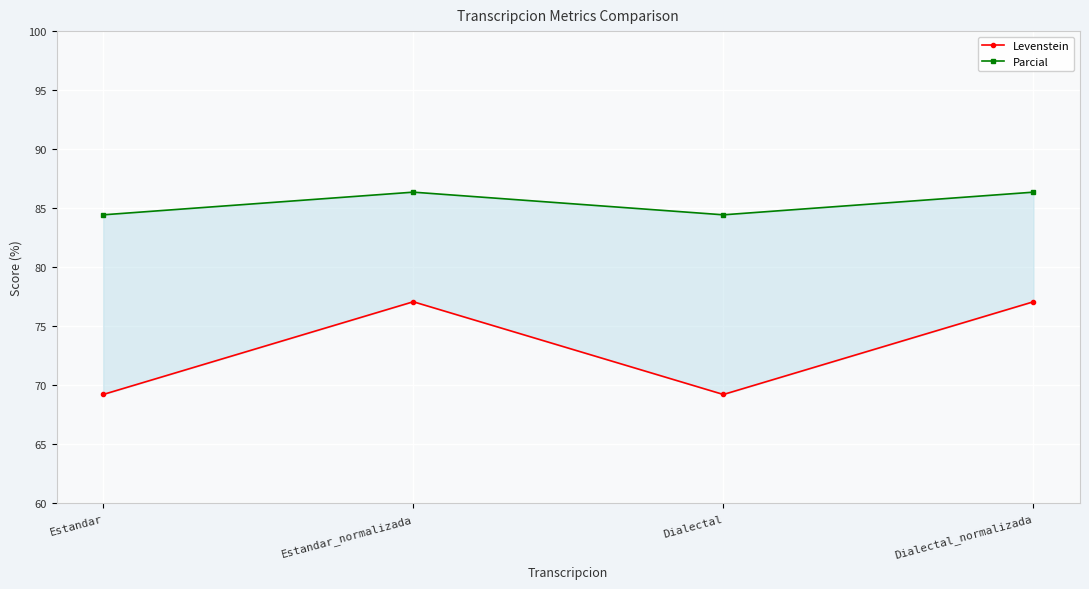

At which label does Parcial first exceed 86?

Estandar_normalizada